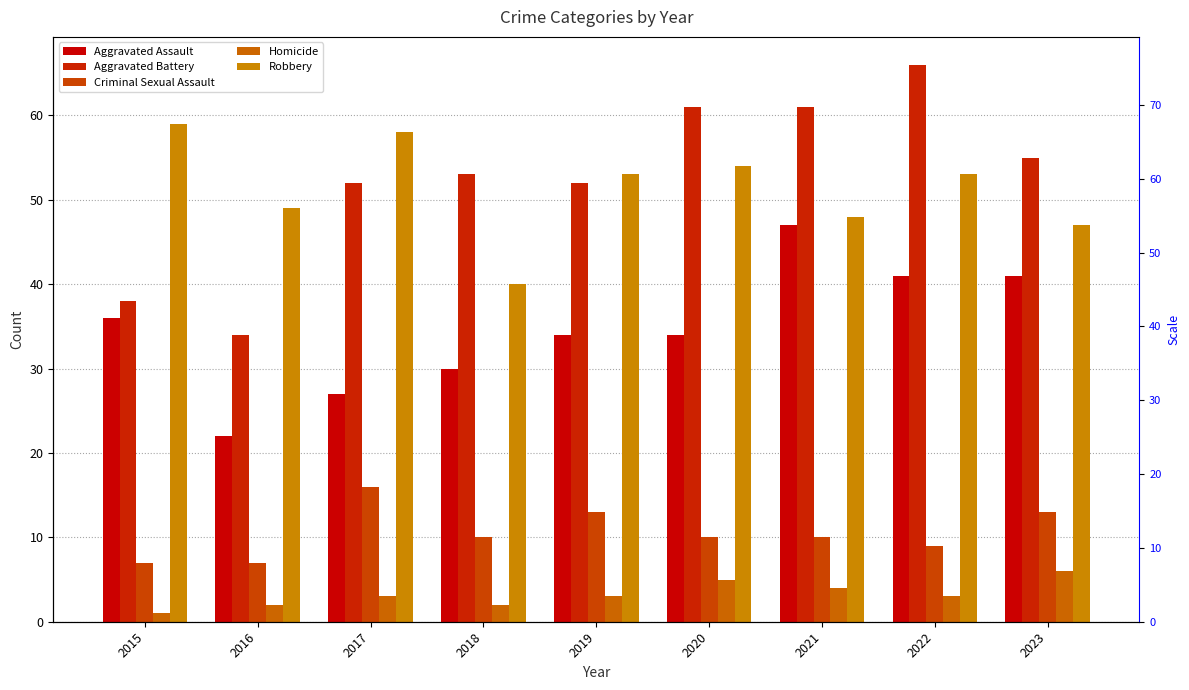

Reading left to right, extract all data points from this chart.

Aggravated Assault: 2015=36	2016=22	2017=27	2018=30	2019=34	2020=34	2021=47	2022=41	2023=41
Aggravated Battery: 2015=38	2016=34	2017=52	2018=53	2019=52	2020=61	2021=61	2022=66	2023=55
Criminal Sexual Assault: 2015=7	2016=7	2017=16	2018=10	2019=13	2020=10	2021=10	2022=9	2023=13
Homicide: 2015=1	2016=2	2017=3	2018=2	2019=3	2020=5	2021=4	2022=3	2023=6
Robbery: 2015=59	2016=49	2017=58	2018=40	2019=53	2020=54	2021=48	2022=53	2023=47